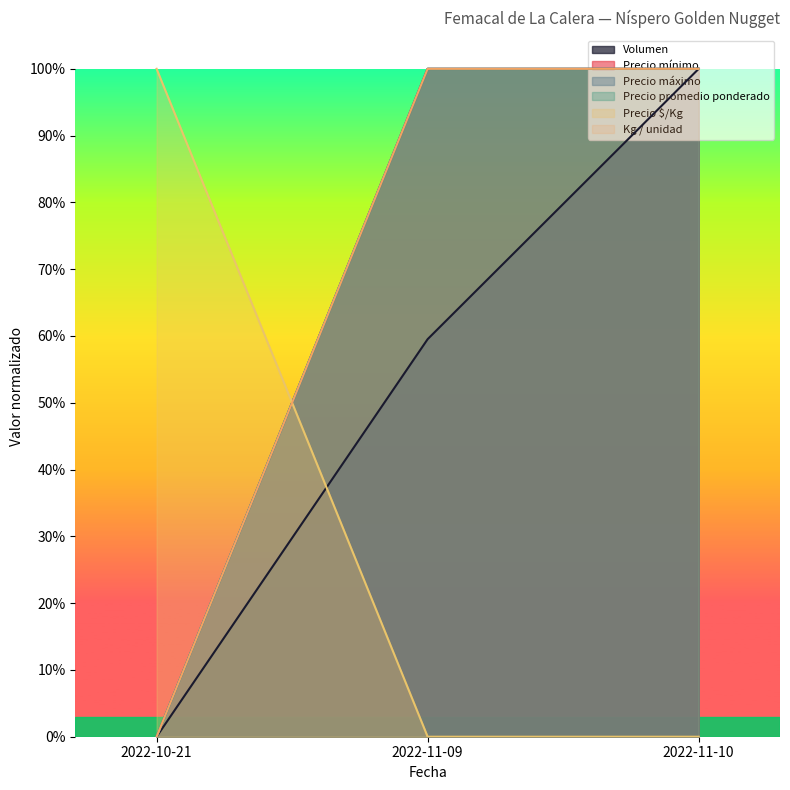

What is the total value across all series at 2022-11-09?

4.6